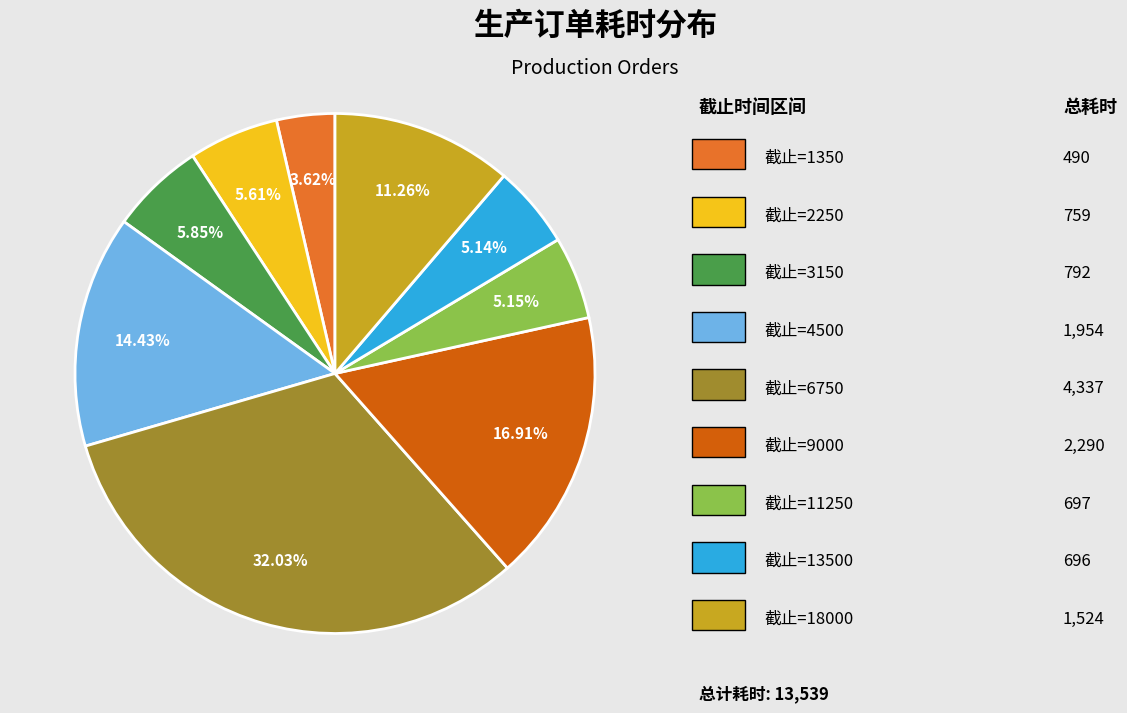

Does any single category account for the majority?

No